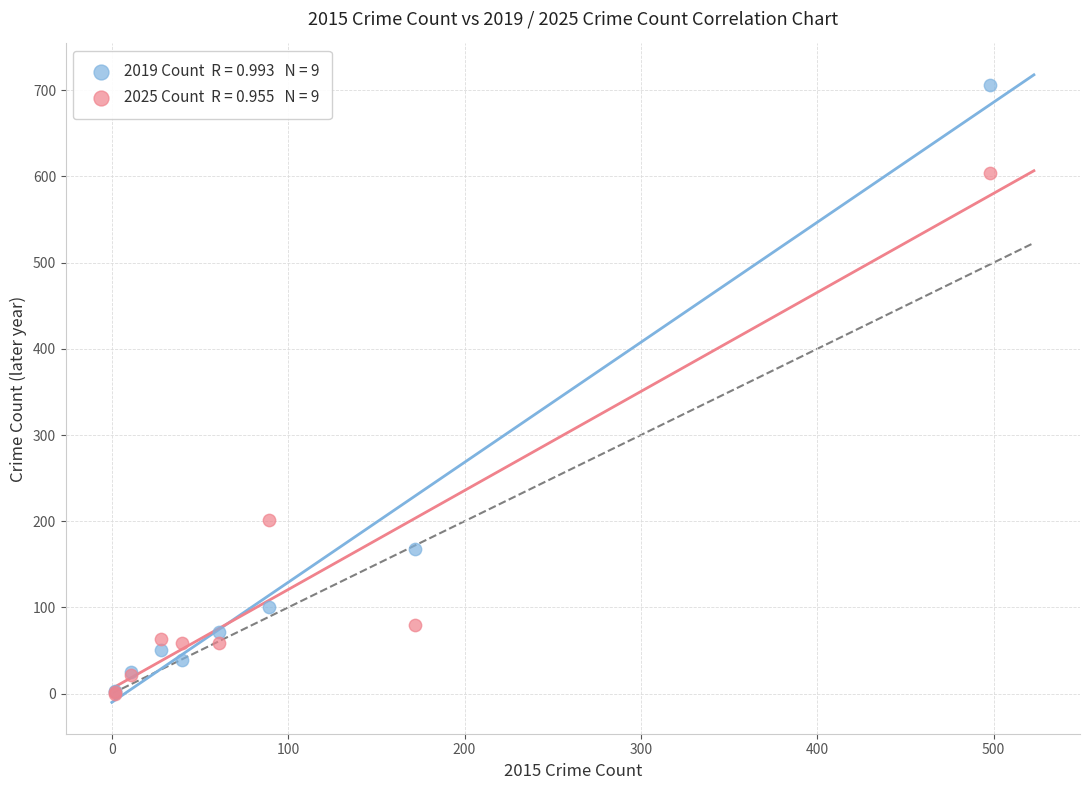

Across all series, what Y value is closest to 353?

202